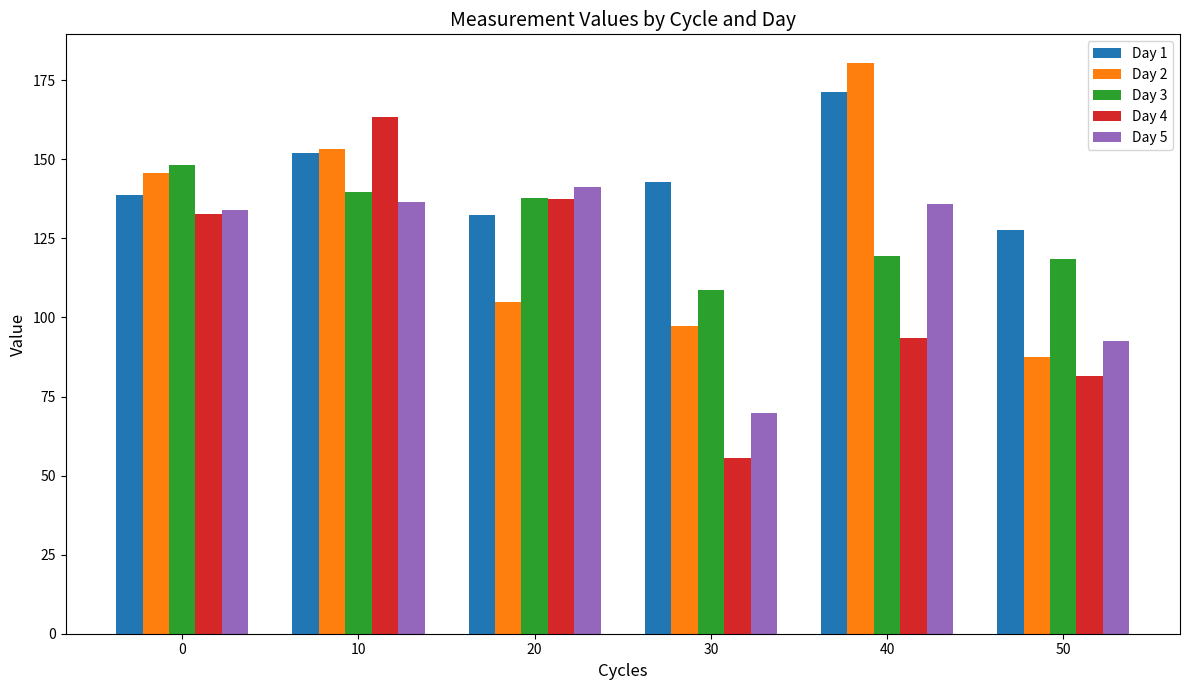

What are all the series names shown in the legend?

Day 1, Day 2, Day 3, Day 4, Day 5